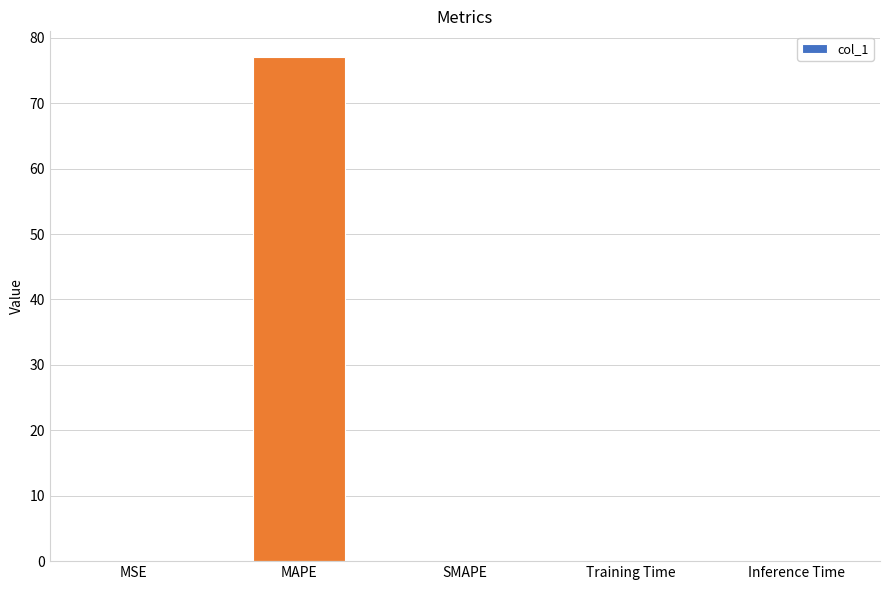

The chart shows a value of 0.0 at SMAPE. True or false?

True